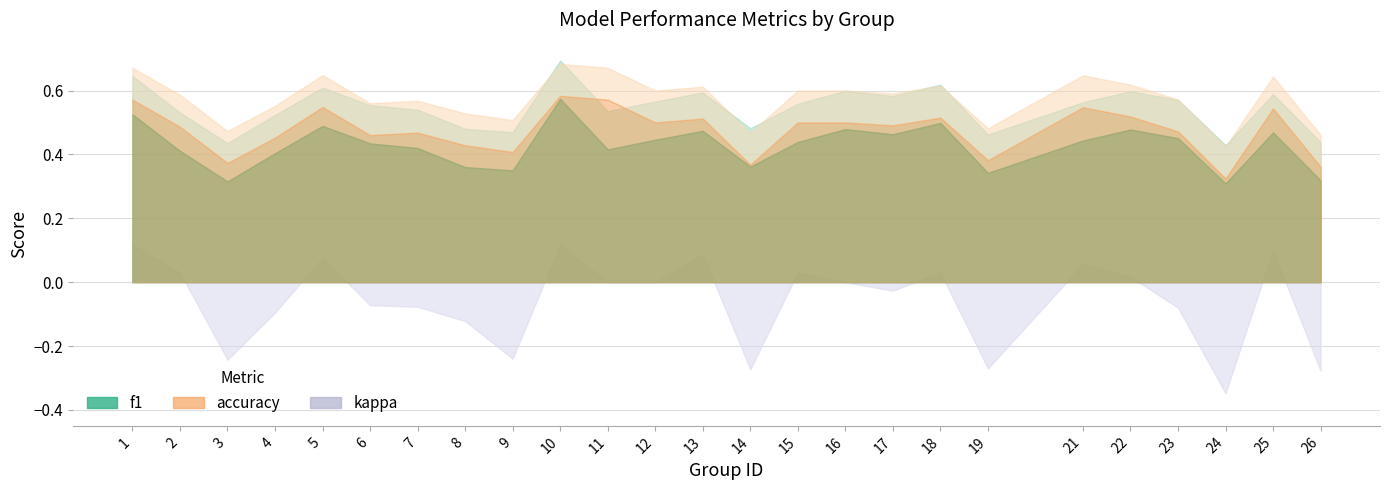

What is the minimum value shown in the chart?

-0.3